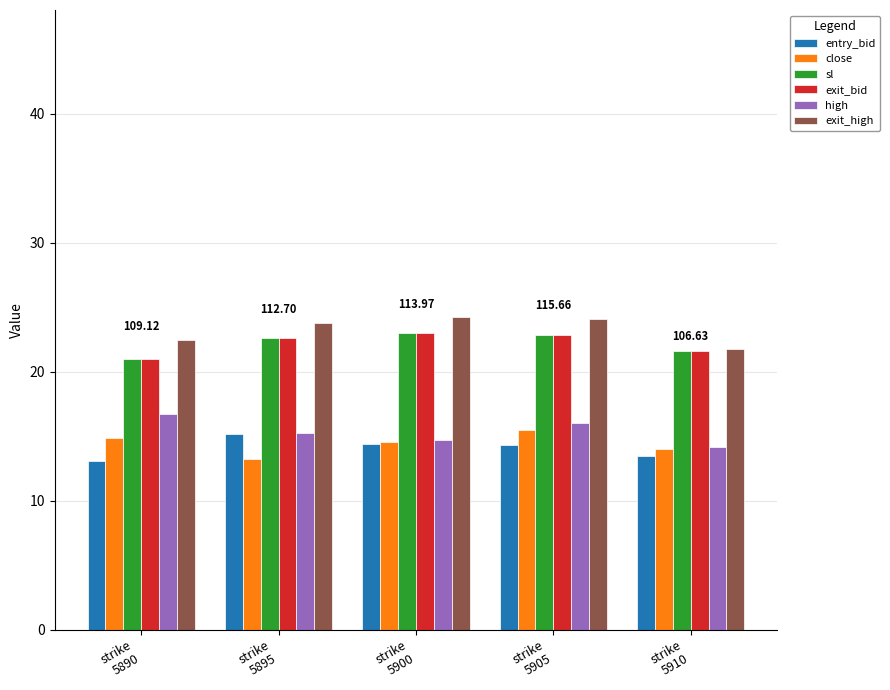

What is the difference between the second highest and minimum values in the close series?

1.7